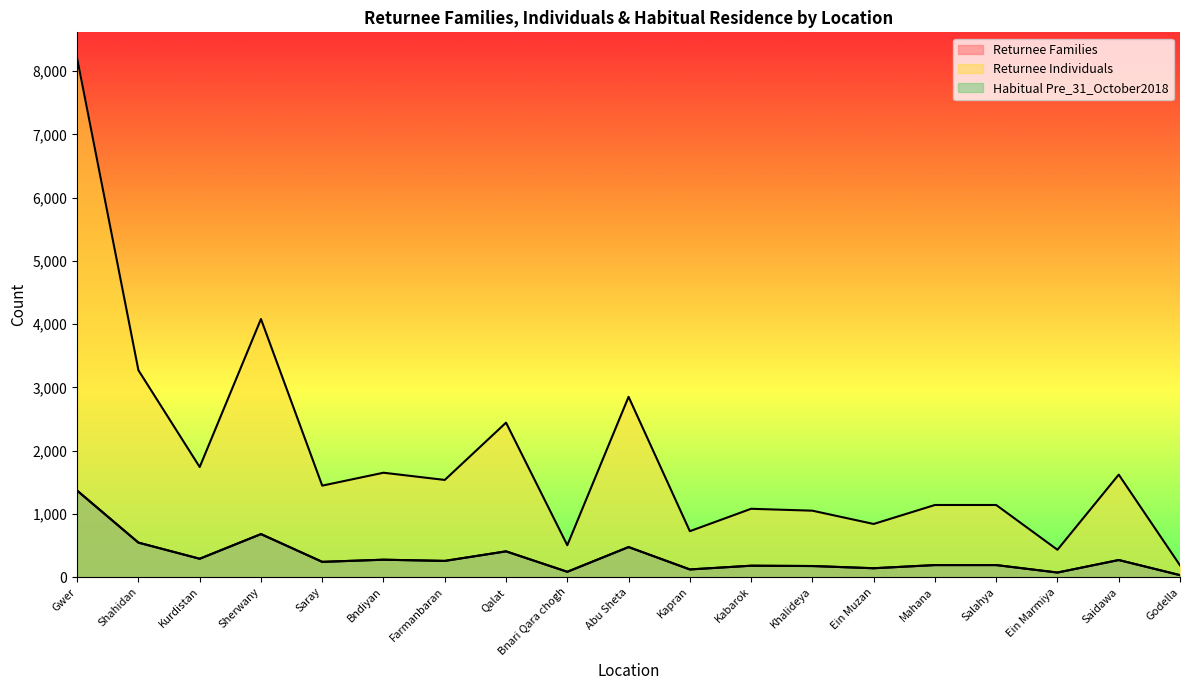

True or false: Habitual Pre_31_October2018 and Returnee Families intersect in this chart.

False